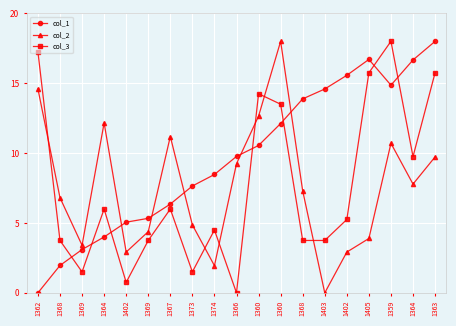

What is the sum of all col_1 values?

184.6